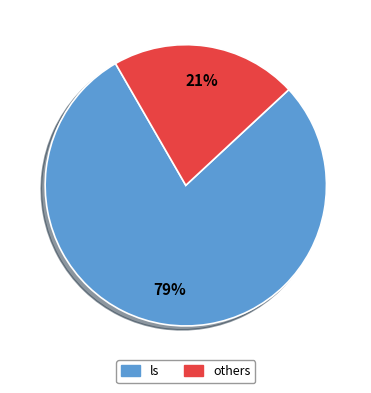

Is there a majority slice in this chart?

Yes